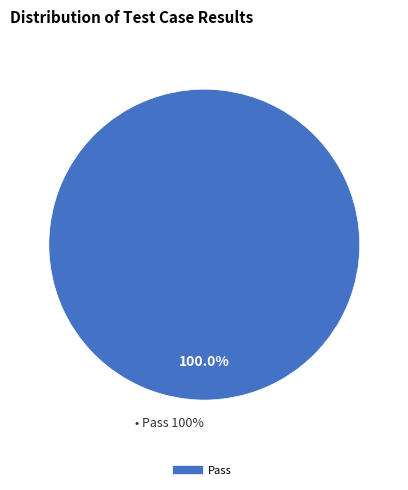

To the nearest percent, what is the combined percentage of Suspended and Pass?

100%